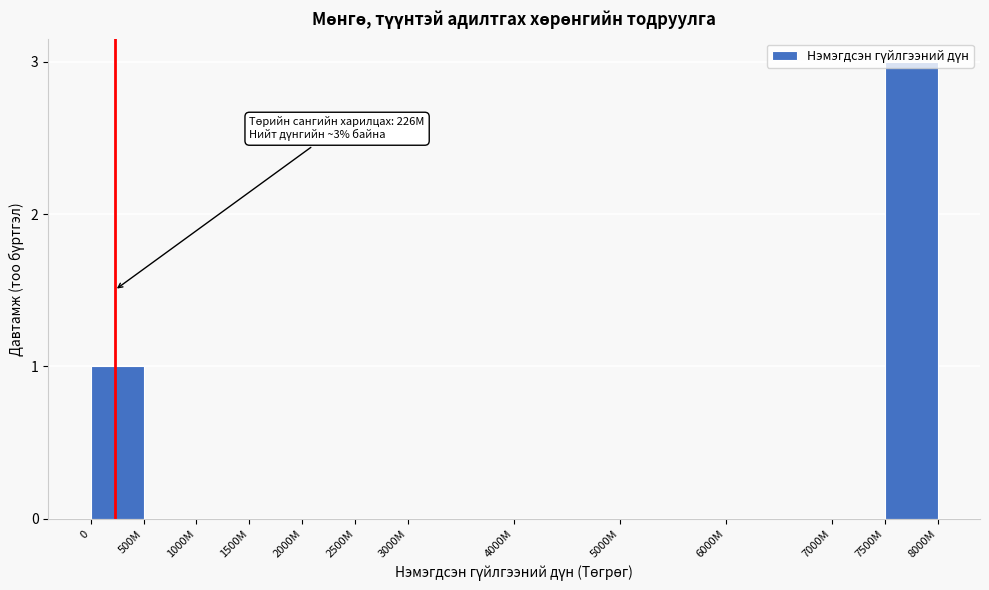

Between 7500М and 4000М, which is larger?

7500М